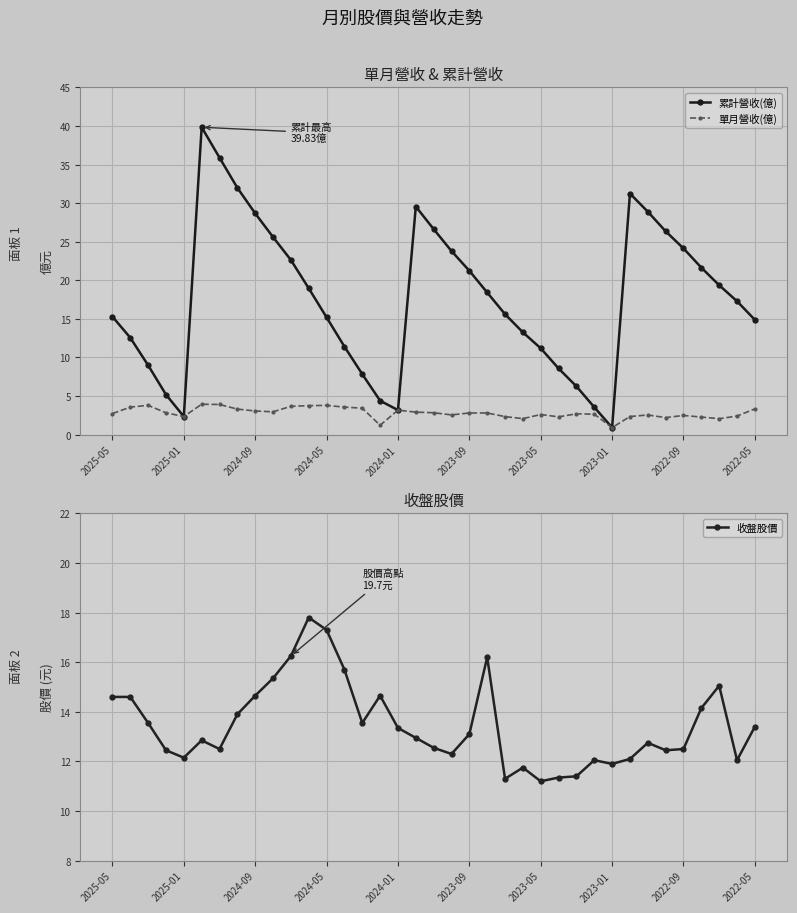

How many lines are shown in the chart?

3